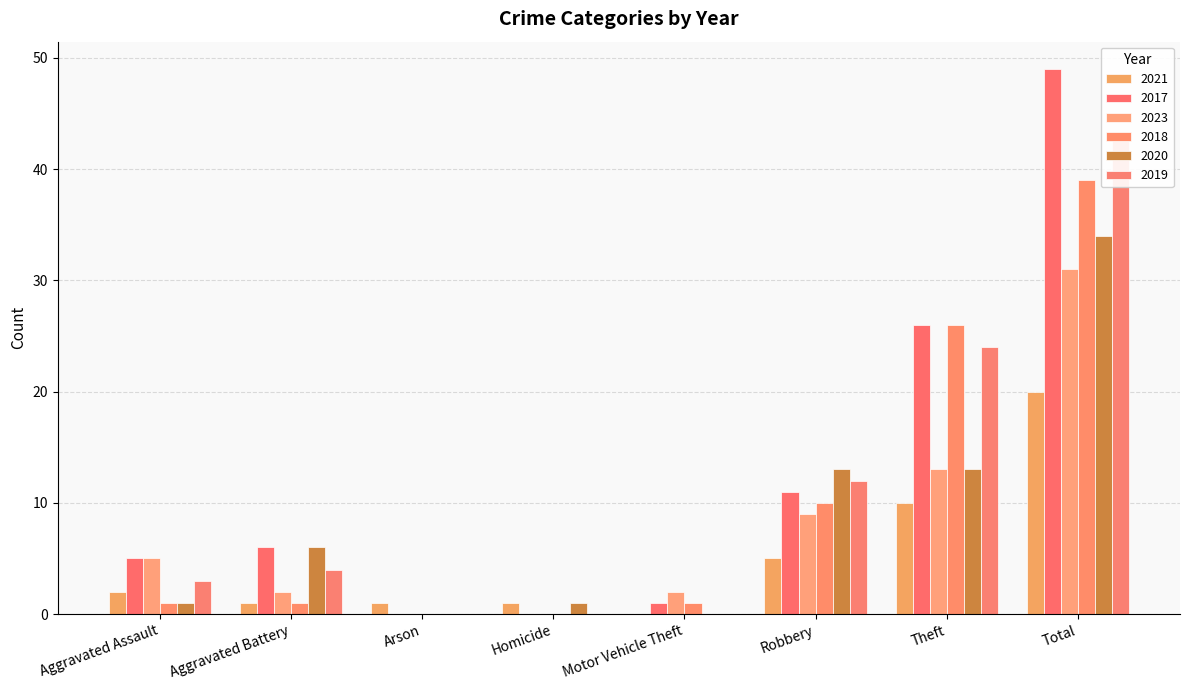

How many positive values does the 2023 series have?

6